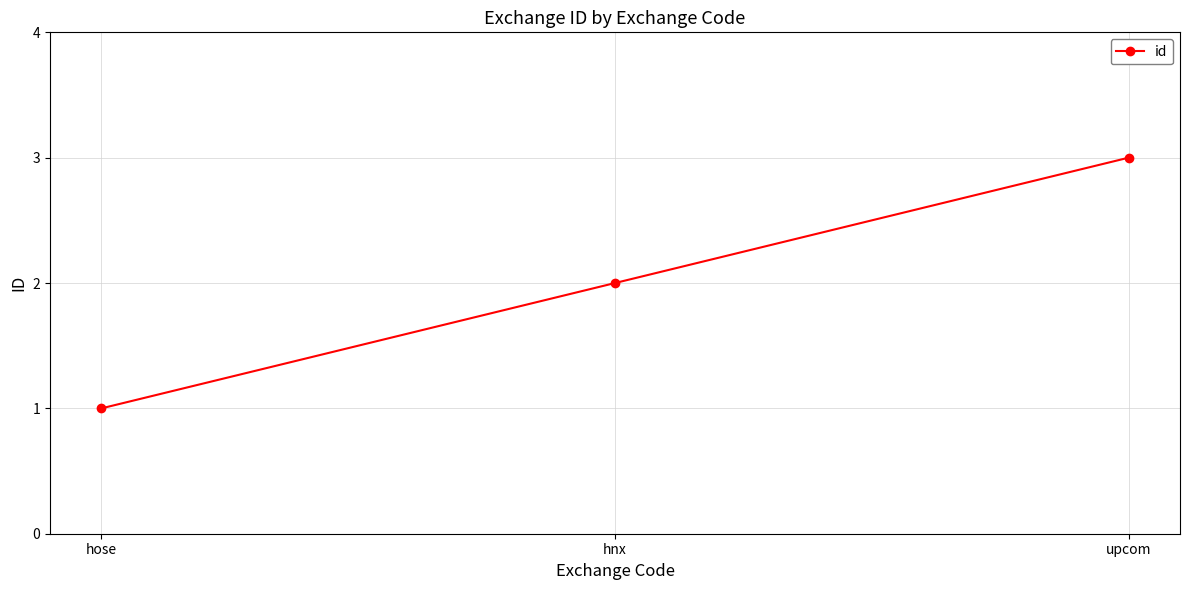

What is the minimum value shown in the chart?

1